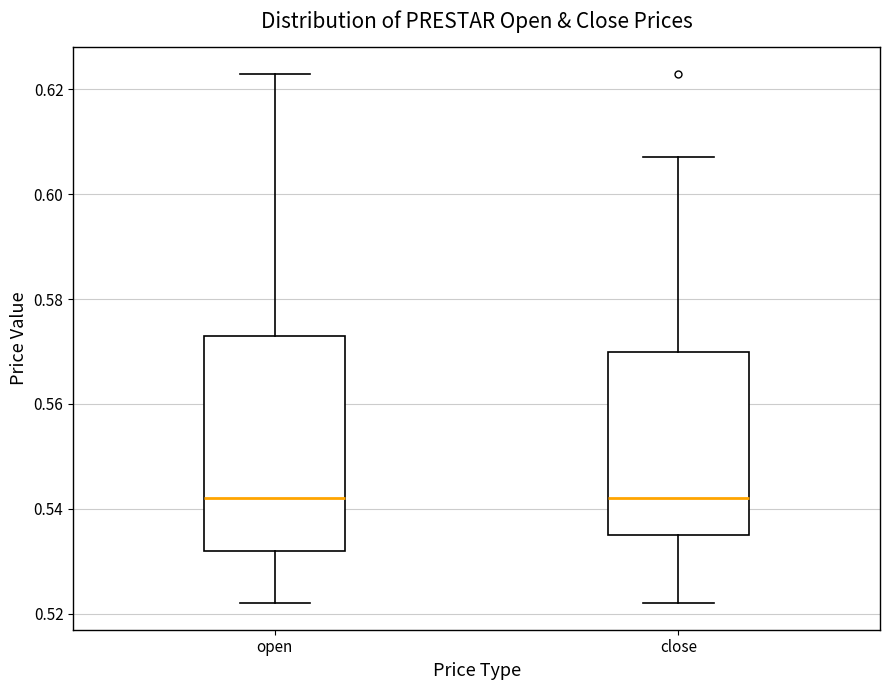

Where is the lower edge of the box for close on the y-axis? The values are not printed on the chart, so give them approximately, as read against the axis.

0.536